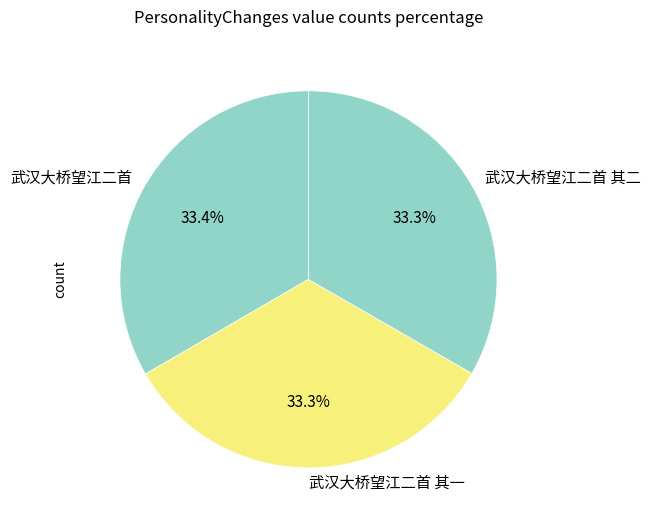

Is 武汉大桥望江二首 the majority of the pie?

No